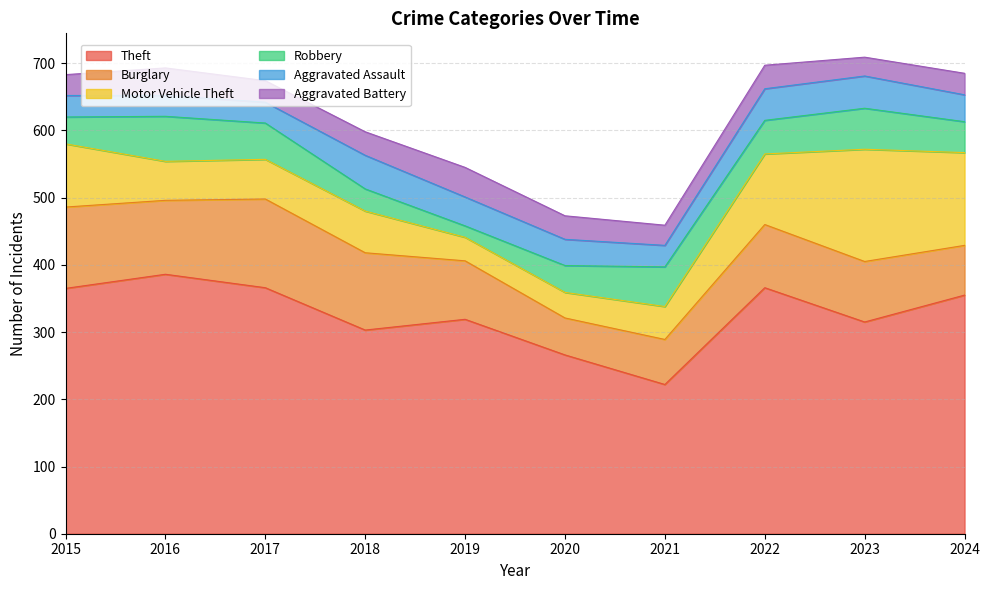

Which has a higher value, 2015 or 2024?

2015